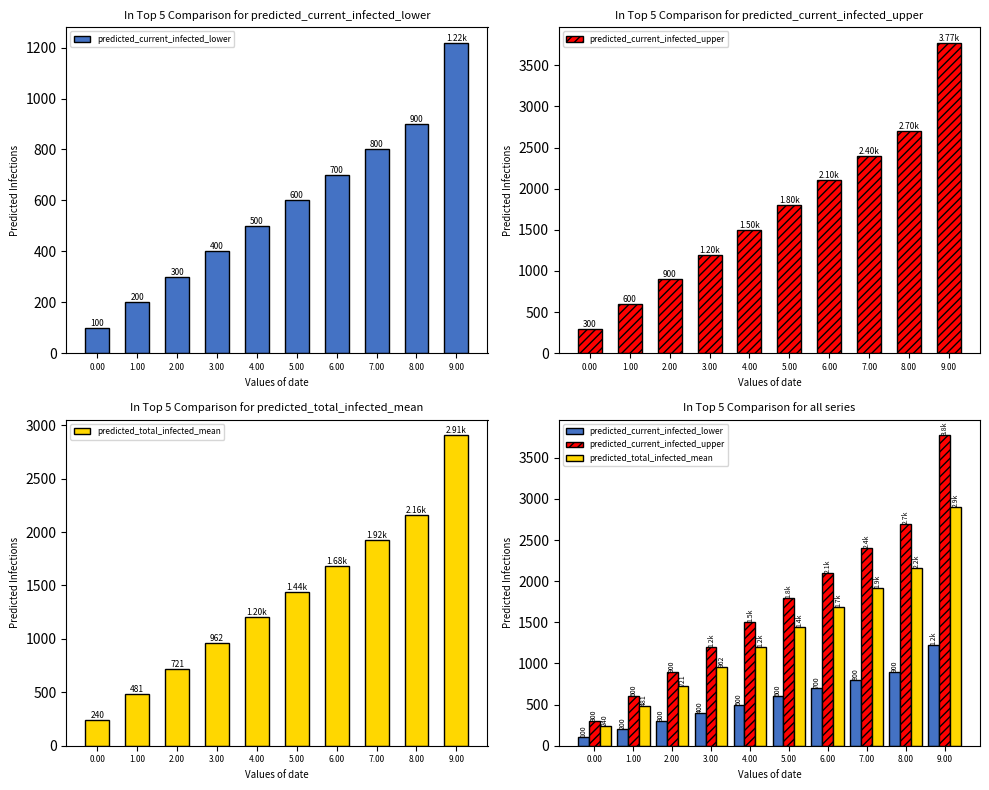

Read the predicted_current_infected_upper value at 5.00, to the nearest 10.

1800